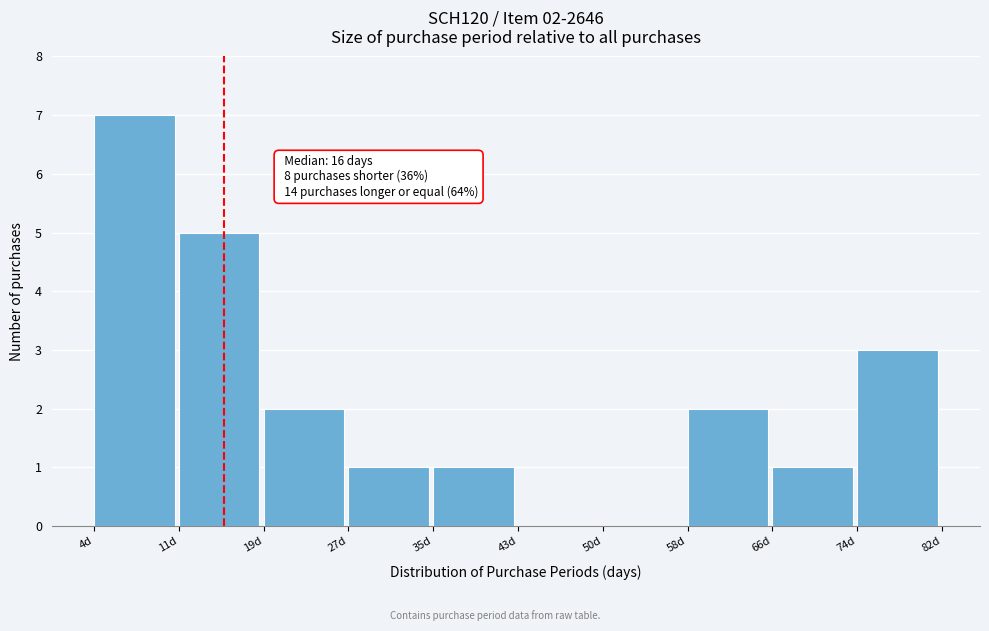

Over which range of the x-axis is the bar tallest?

4.0 to 11.8